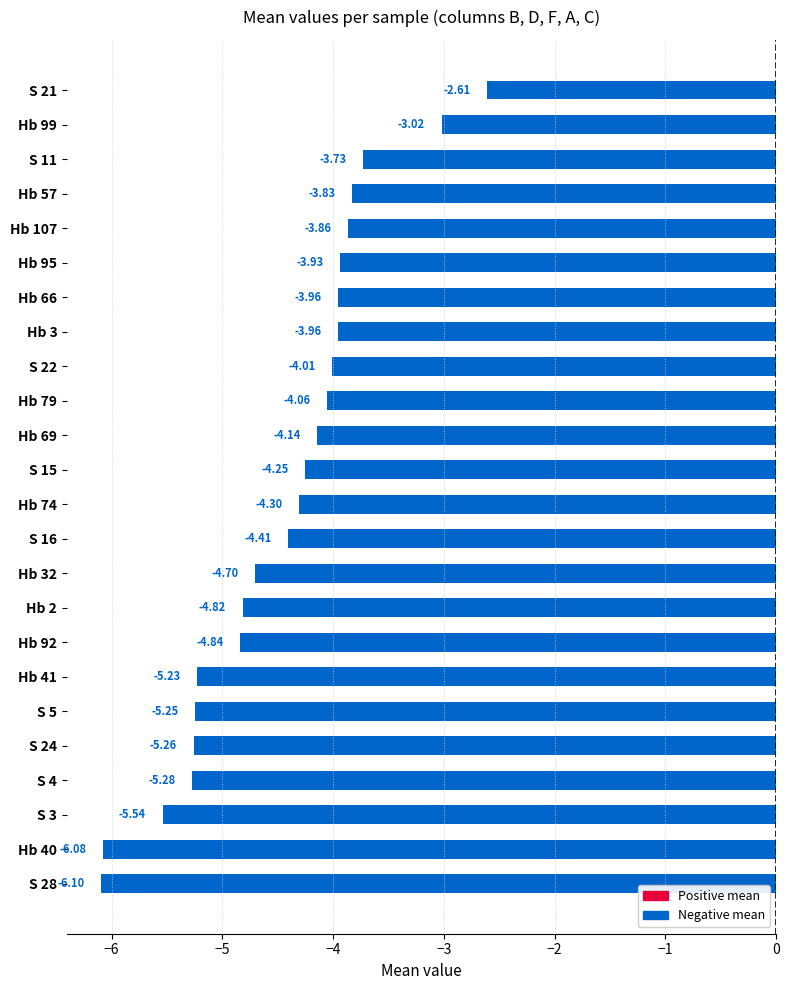

Are the bars horizontal?

Yes